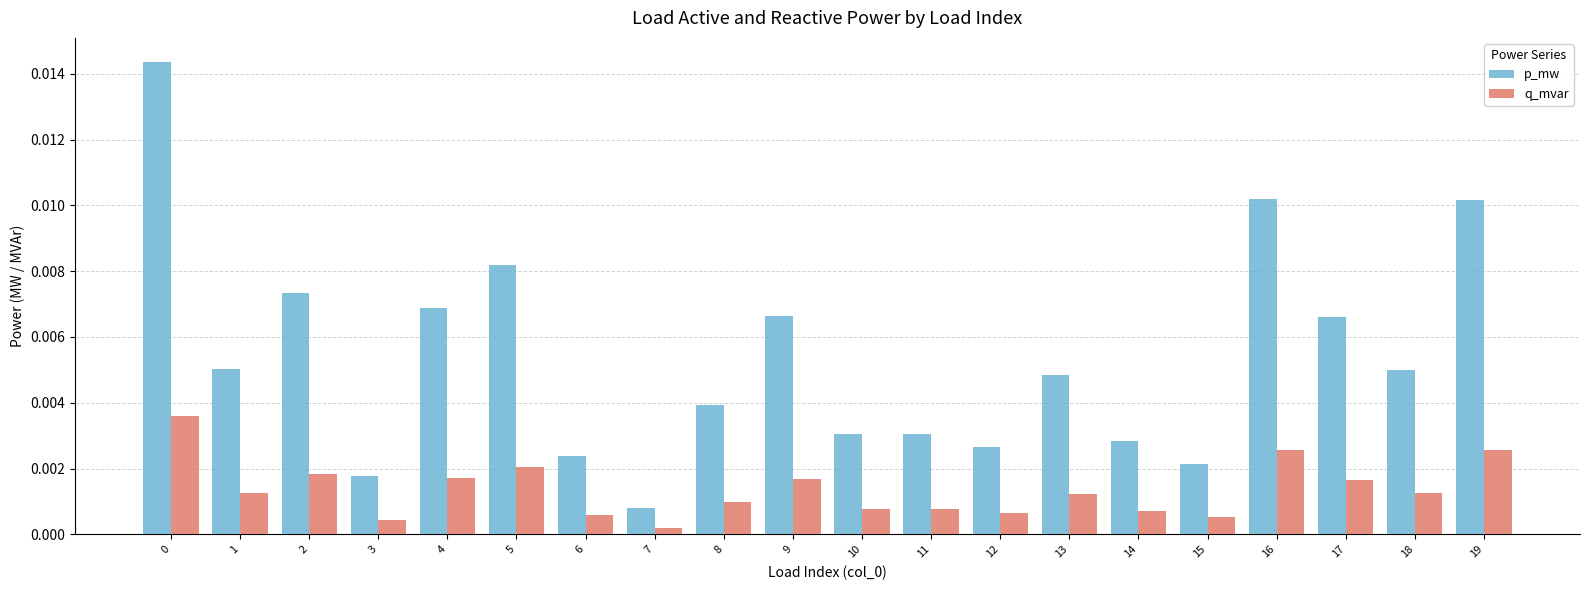

How many bars are there in each group?

2